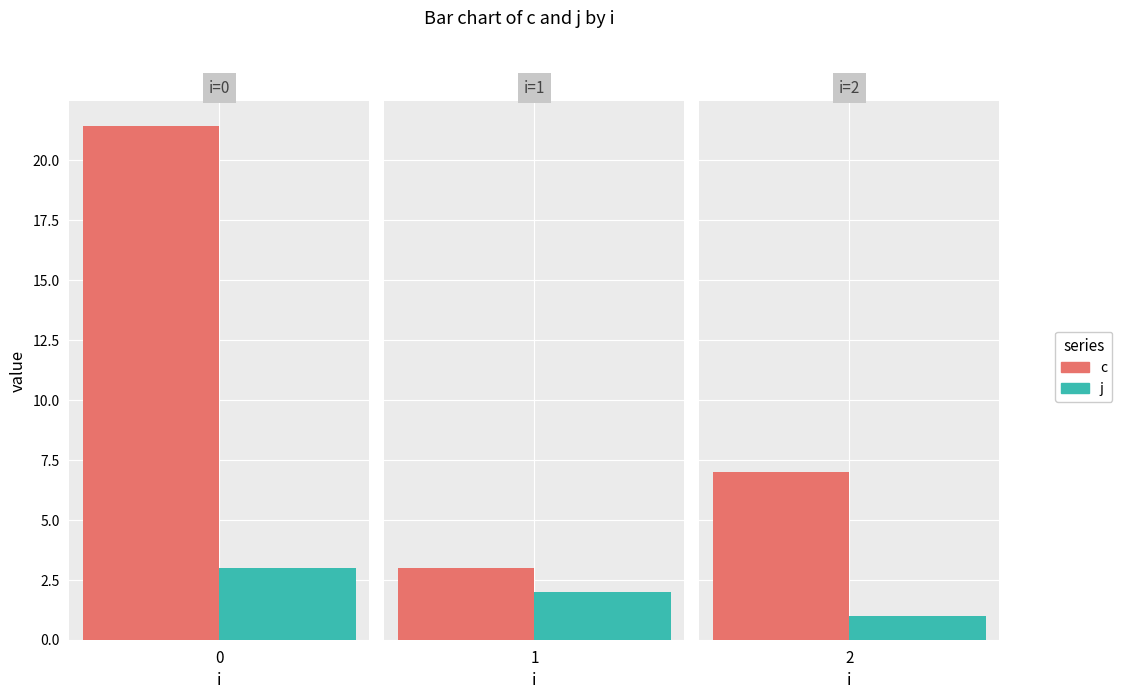

Which series has the widest spread of values?

c